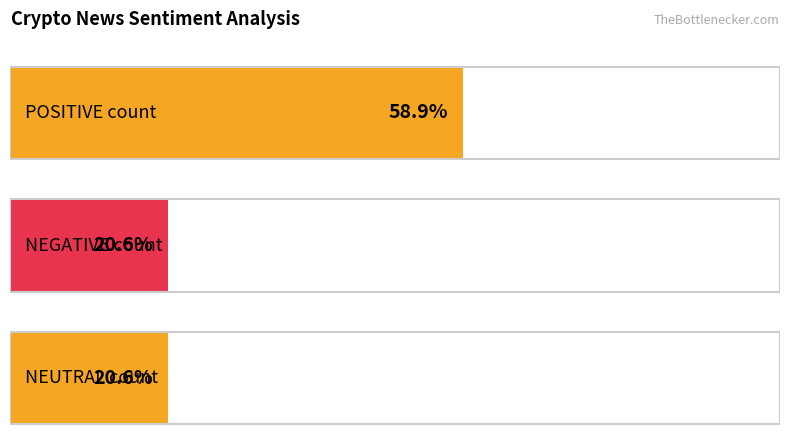

What are all the series names shown in the legend?

POSITIVE, NEGATIVE, NEUTRAL